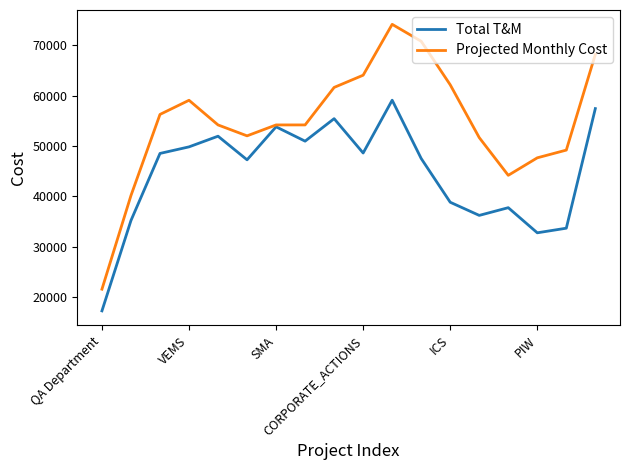

Which series has the largest total across all categories?

Projected Monthly Cost